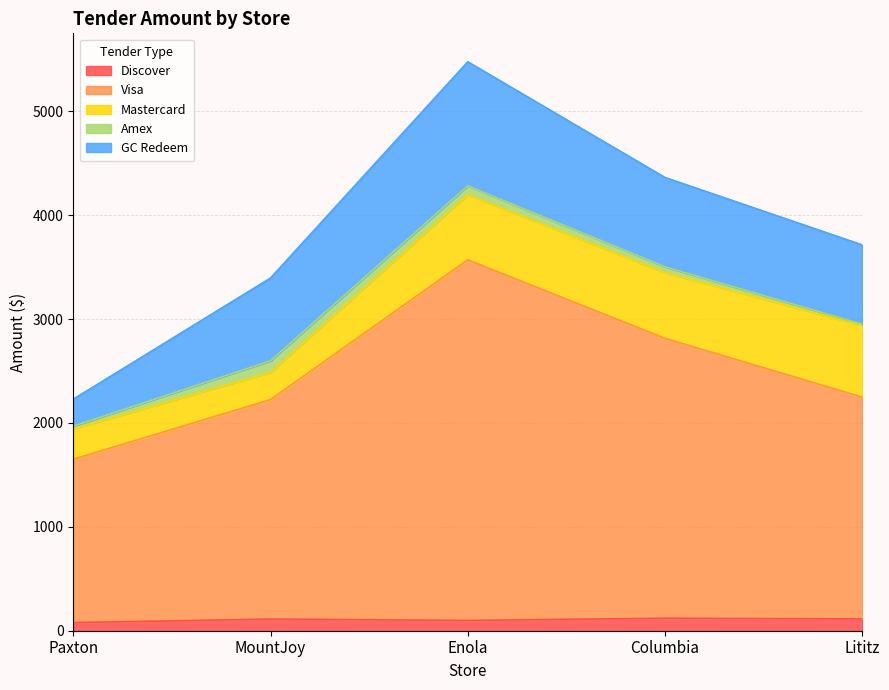

Reading left to right, what are all the values shown in this chart?

Discover: Paxton=77.7	MountJoy=112.1	Enola=98.7	Columbia=120.4	Lititz=113.7
Visa: Paxton=1572.8	MountJoy=2112.7	Enola=3472.2	Columbia=2694.4	Lititz=2135.0
Mastercard: Paxton=292.4	MountJoy=261.9	Enola=626.4	Columbia=631.7	Lititz=689.6
Amex: Paxton=25.8	MountJoy=111.6	Enola=85.7	Columbia=56.4	Lititz=12.6
GC Redeem: Paxton=260.5	MountJoy=797.0	Enola=1193.9	Columbia=860.3	Lititz=763.3